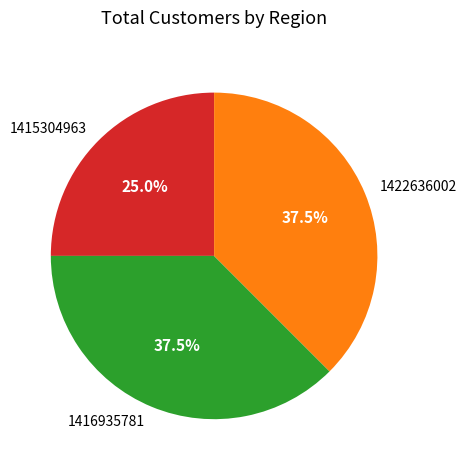

Which slice is the smallest?

1415304963